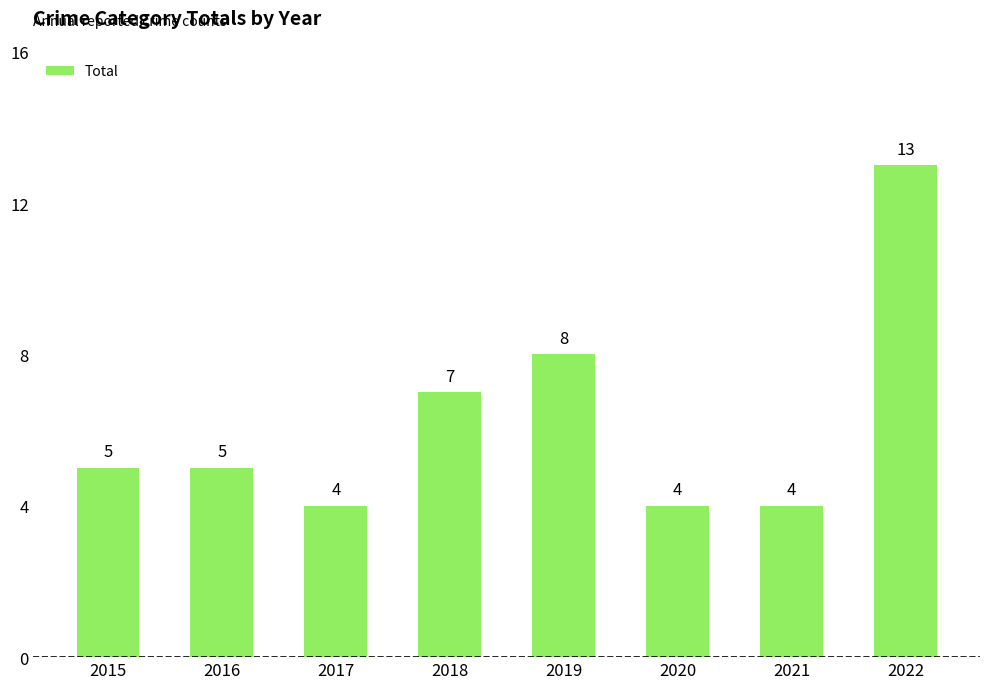

The chart shows a value of 2 at 2018. True or false?

False